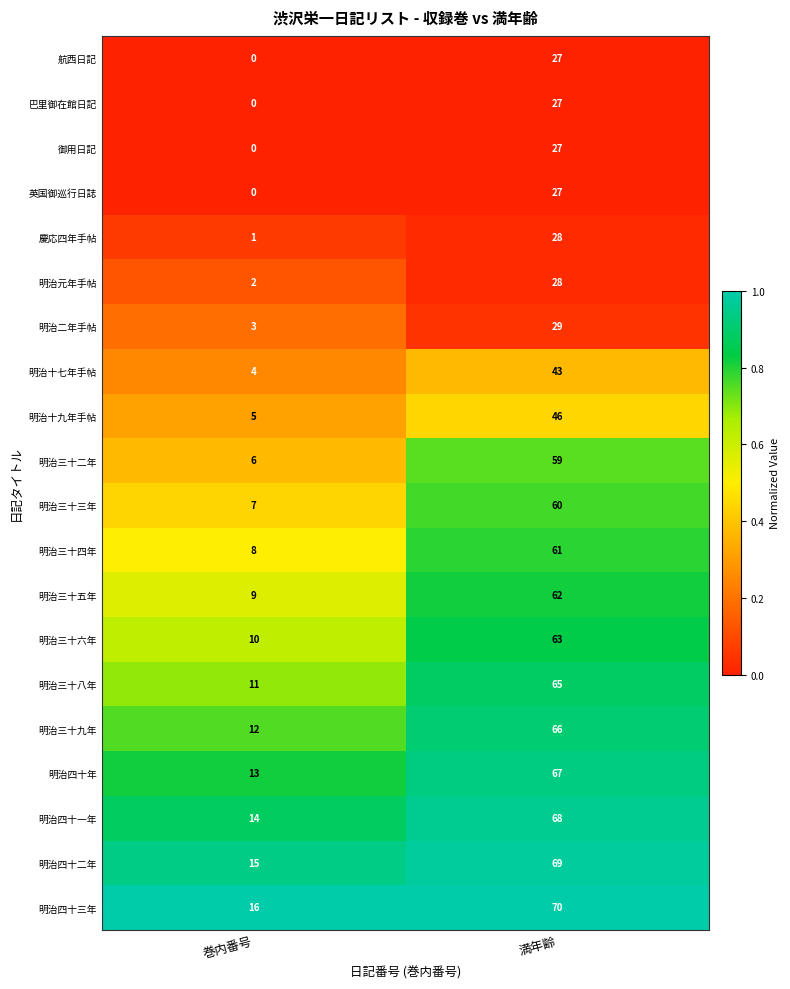

What is the sum of all 明治二年手帖 values?

32